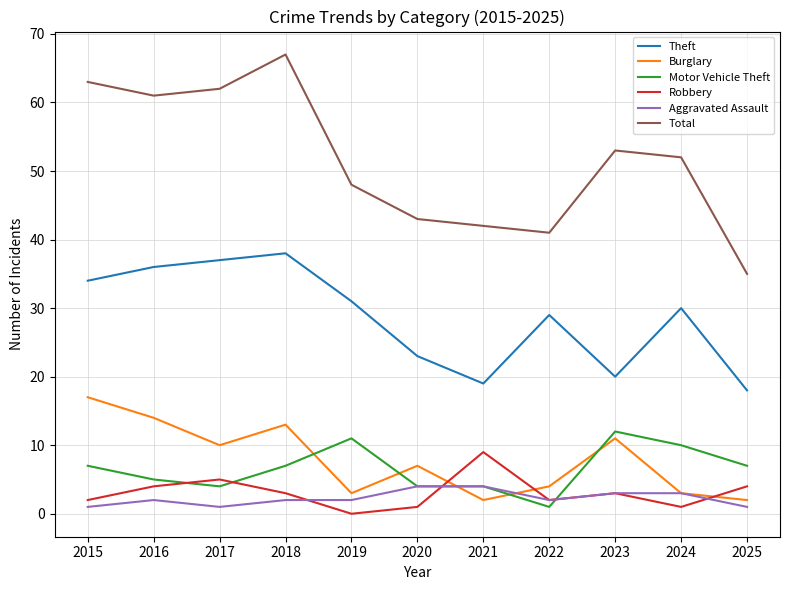

What is the sum of the Burglary values at 2025 and 2023?

13